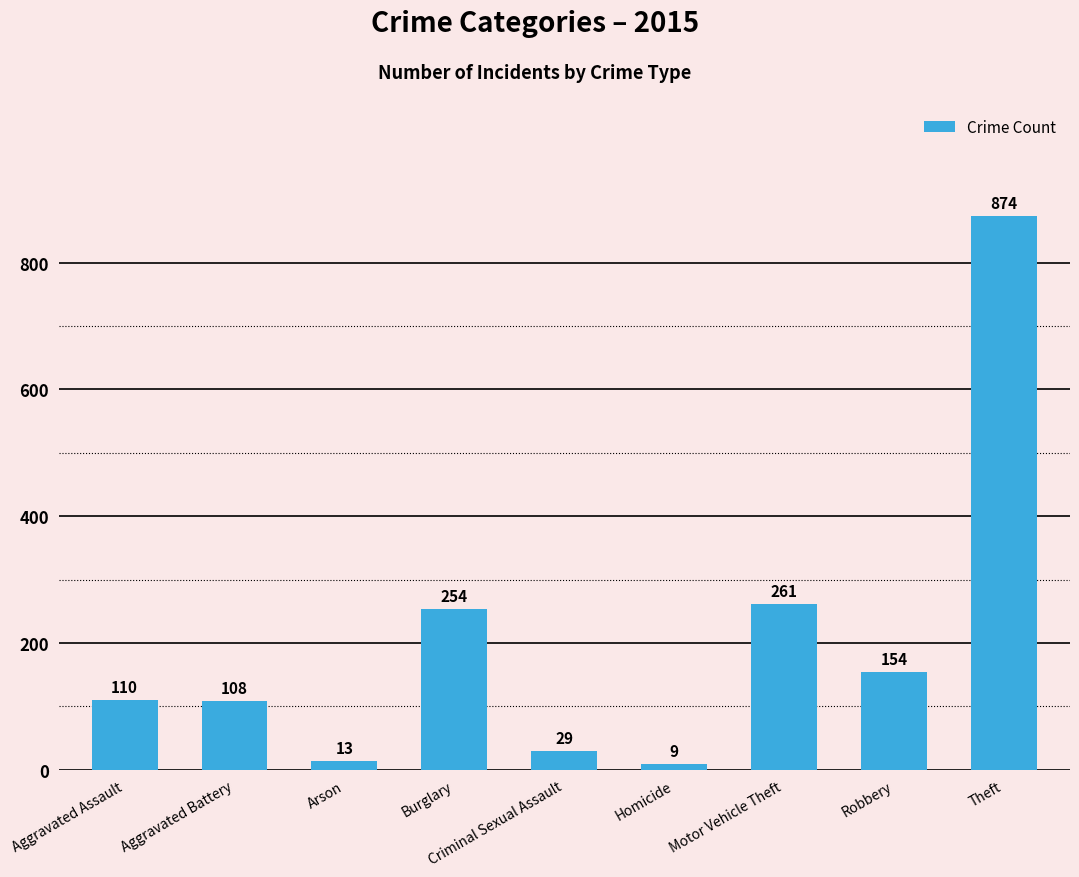

What is the label of the 5th bar from the right?

Criminal Sexual Assault